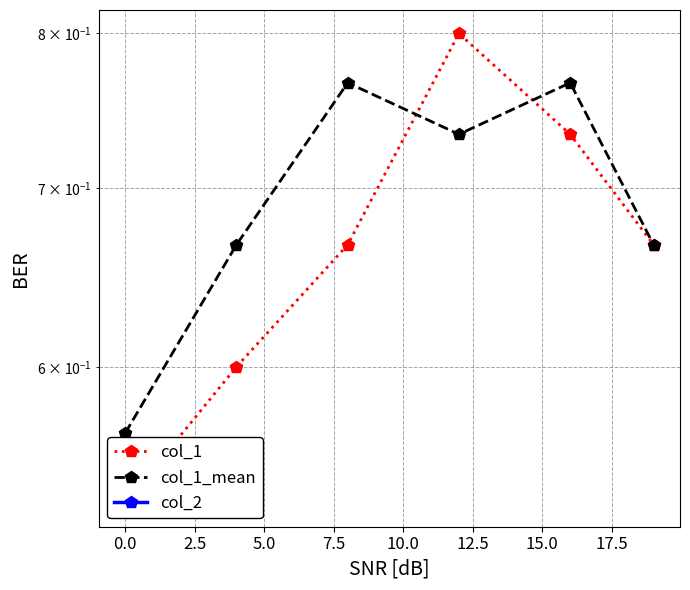

List the series in order of their peak value, lowest first.

col_2, col_1_mean, col_1